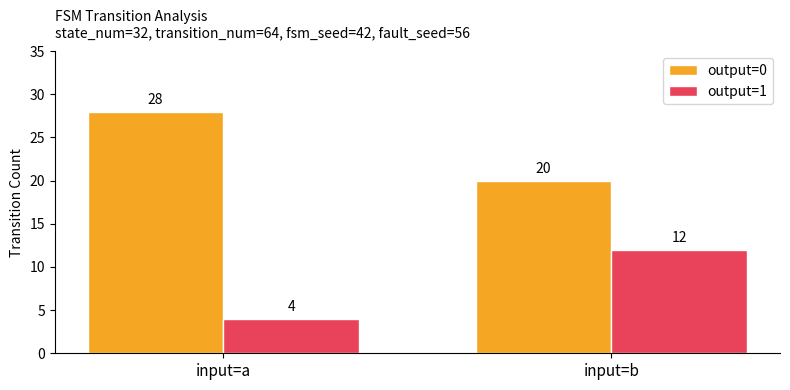

Reading left to right, what are all the values shown in this chart?

output=0: 28	20
output=1: 4	12